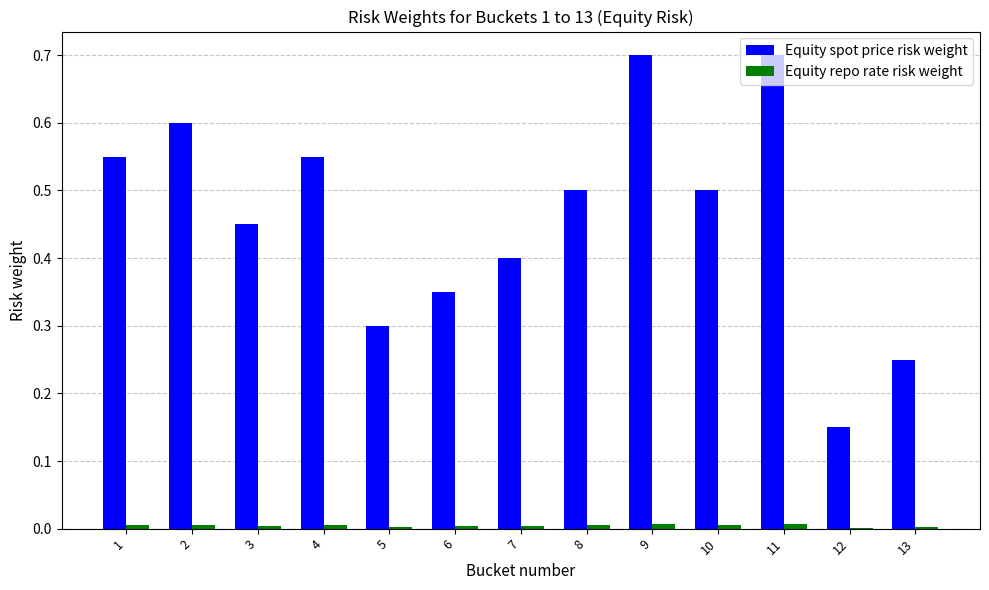

Is it true that Equity spot price risk weight equals 0.9 at 10?

False